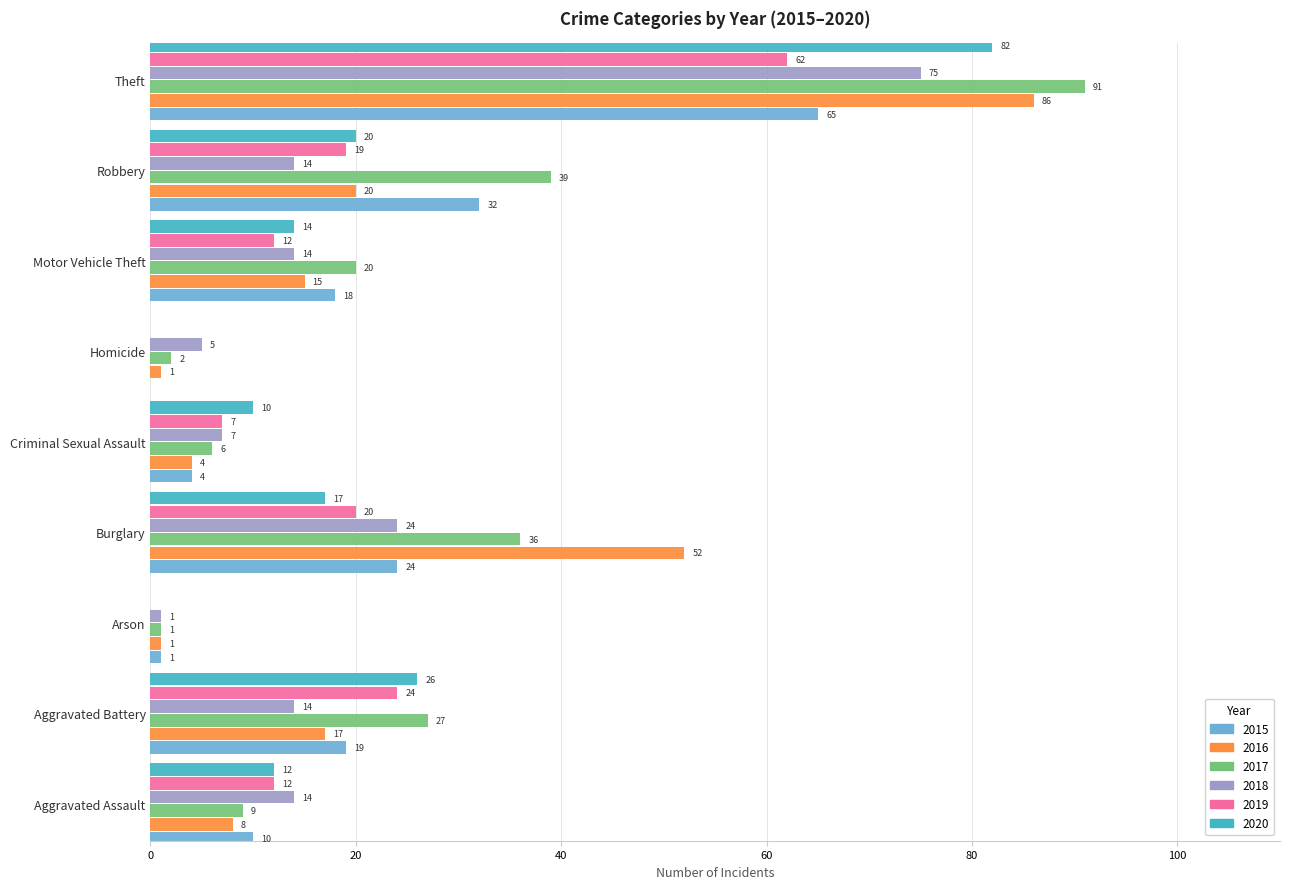

What is the sum of all 2019 values?

156